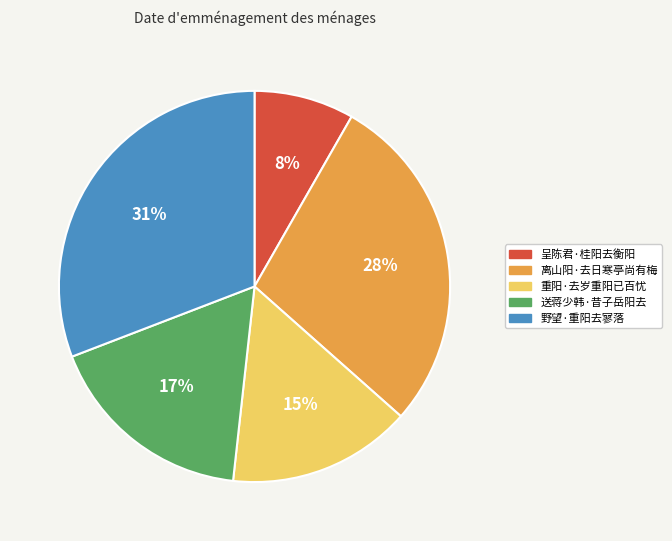

To the nearest percent, what is the difference between the largest and smallest slice percentages?

23%